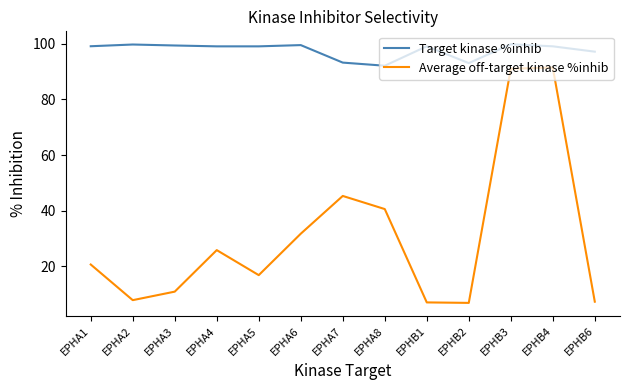

What are all the series names shown in the legend?

Target kinase %inhib, Average off-target kinase %inhib